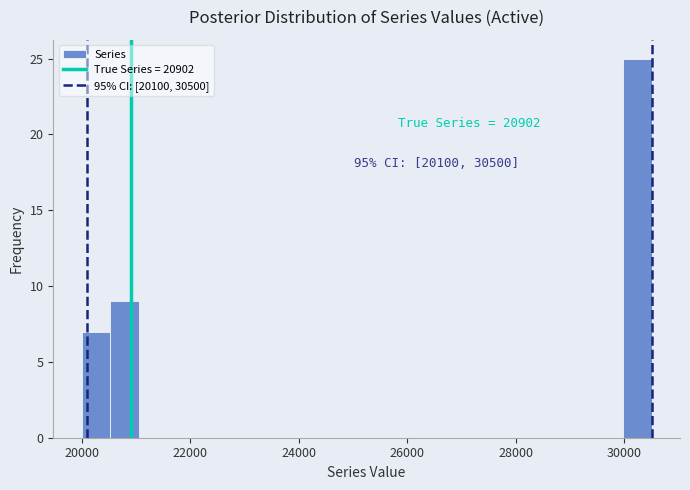

Around what value on the x-axis is the tallest bar? Give the approximate position of its centre, as read against the axis.

30200